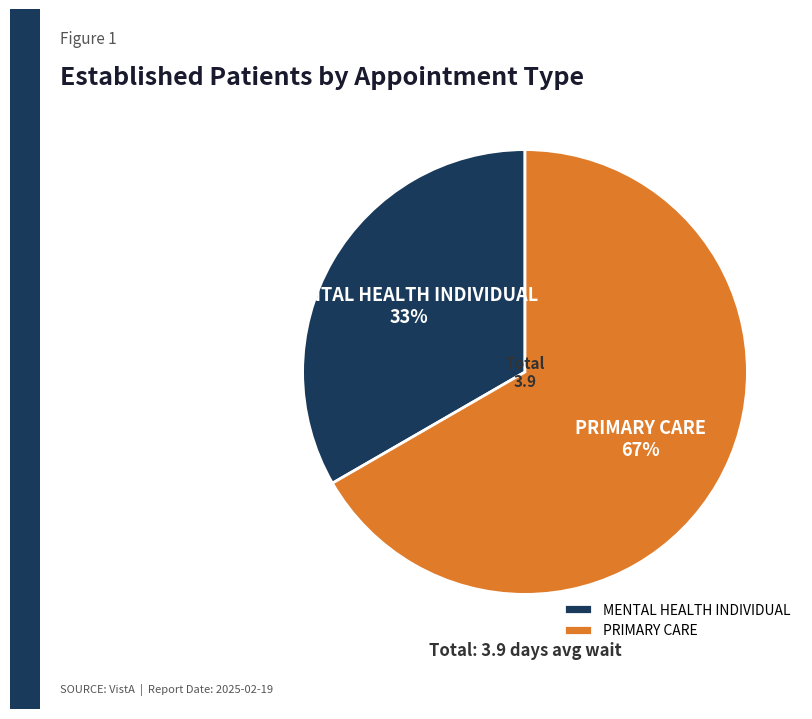

To the nearest percent, what percentage of the pie is MENTAL HEALTH INDIVIDUAL?

33%